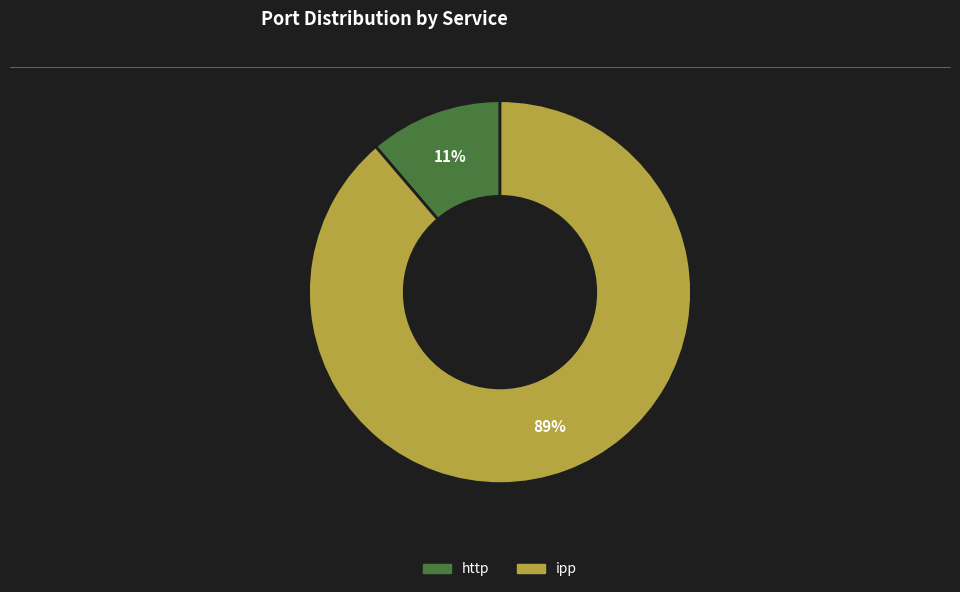

Is it true that http is 1% of the pie?

False